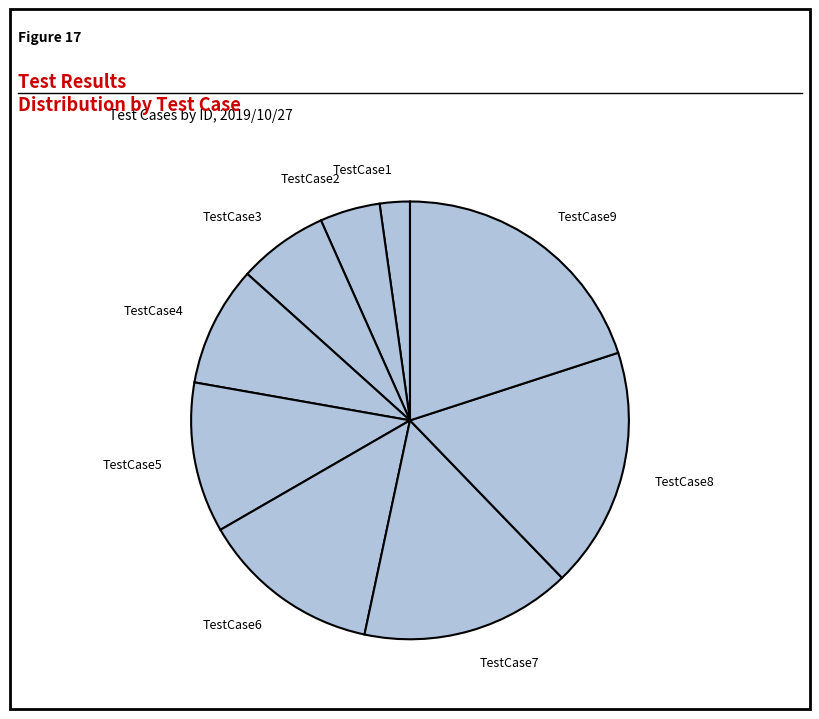

Does any single category account for the majority?

No